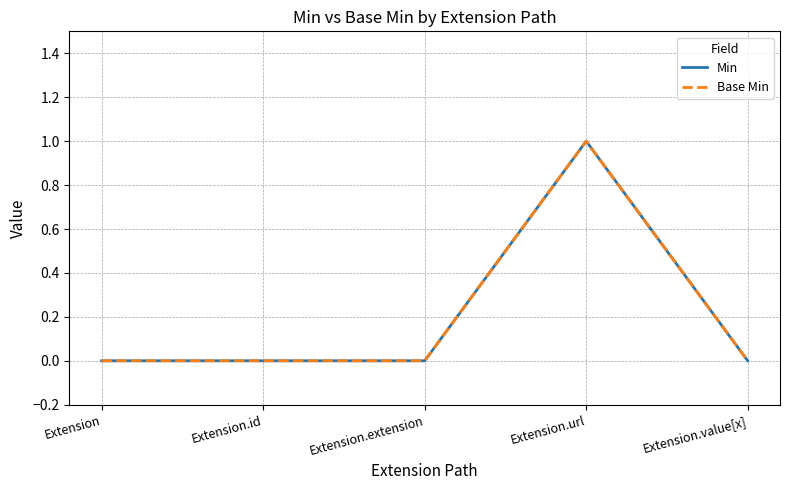

Does the chart display data point markers on the line(s)?

No